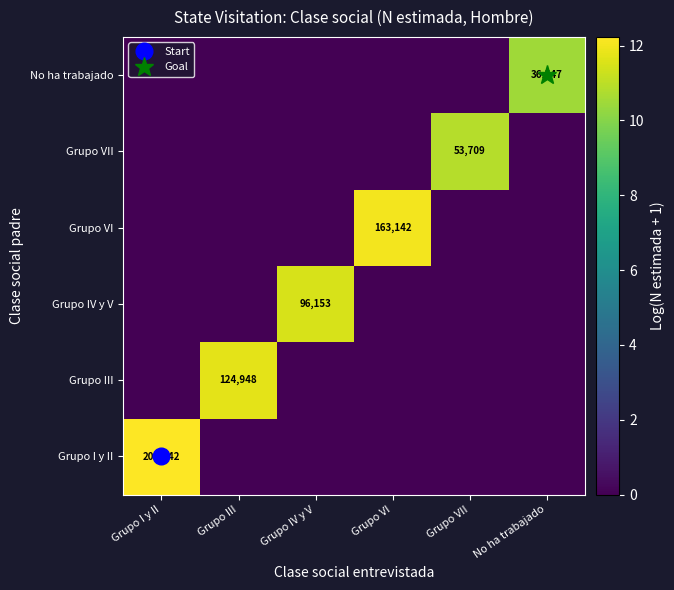

What is the total value across all series at Grupo I y II?

12.2